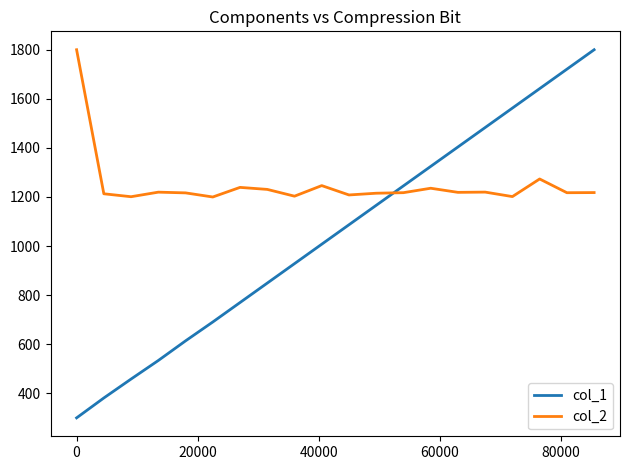

At how many categories does at least one series exceed 692?

20